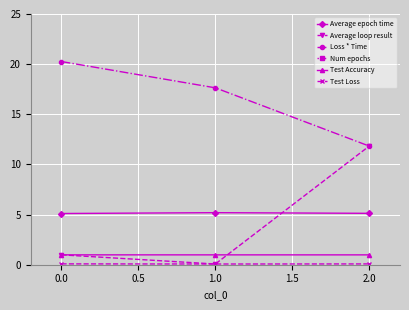

The Average loop result series shows 11.8 at 2.0. True or false?

True